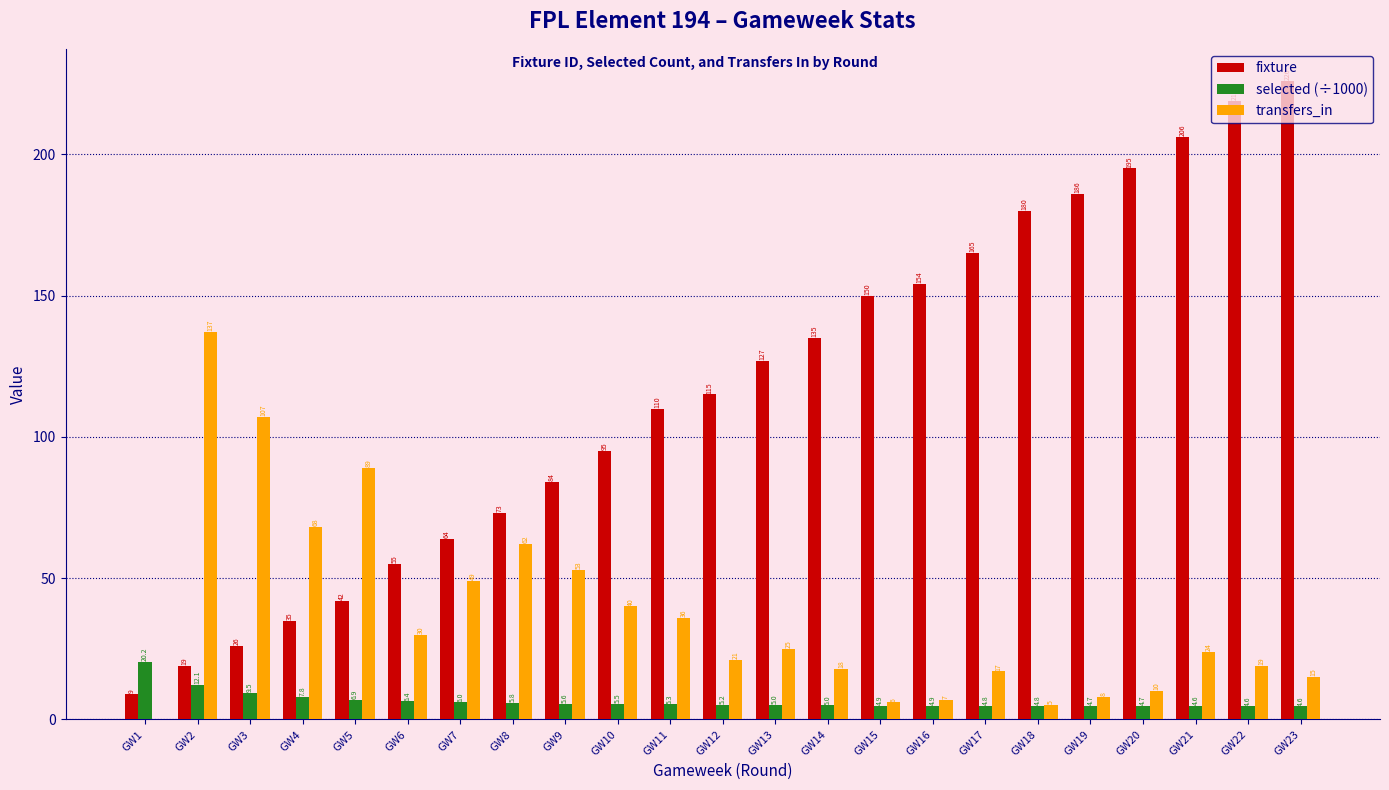

How many groups of bars are there?

23